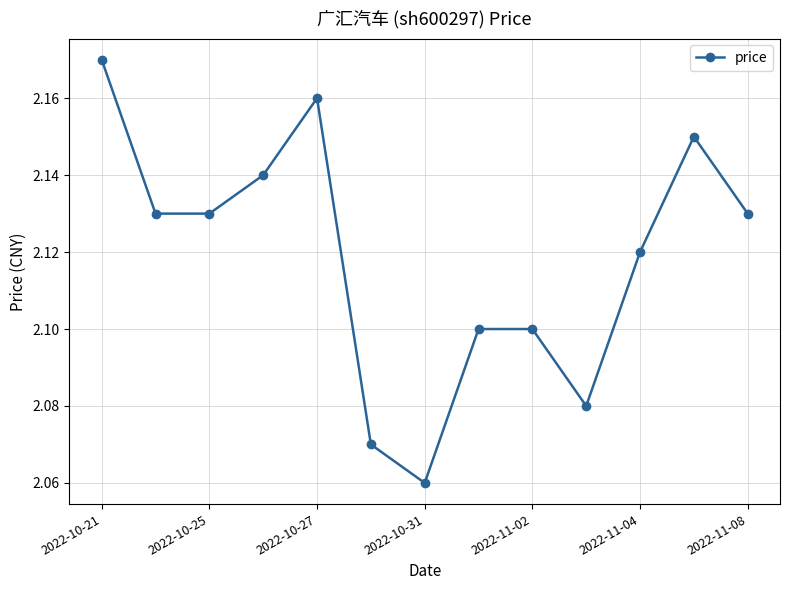

How many lines are shown in the chart?

1